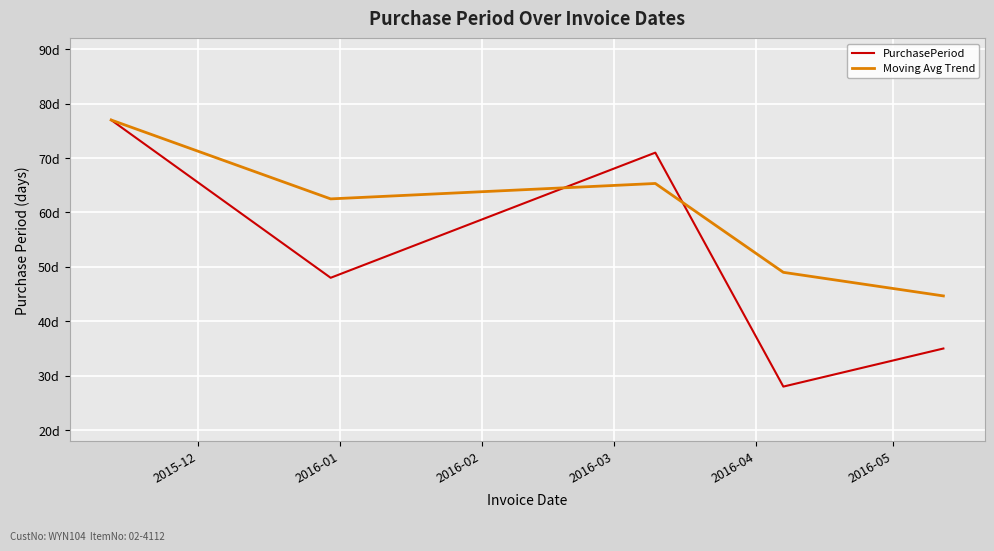

Reading right to left, transcribe all the data shown in this chart.

PurchasePeriod: 35.0	28.0	71.0	48.0	77.0
Moving Avg Trend: 44.7	49.0	65.3	62.5	77.0